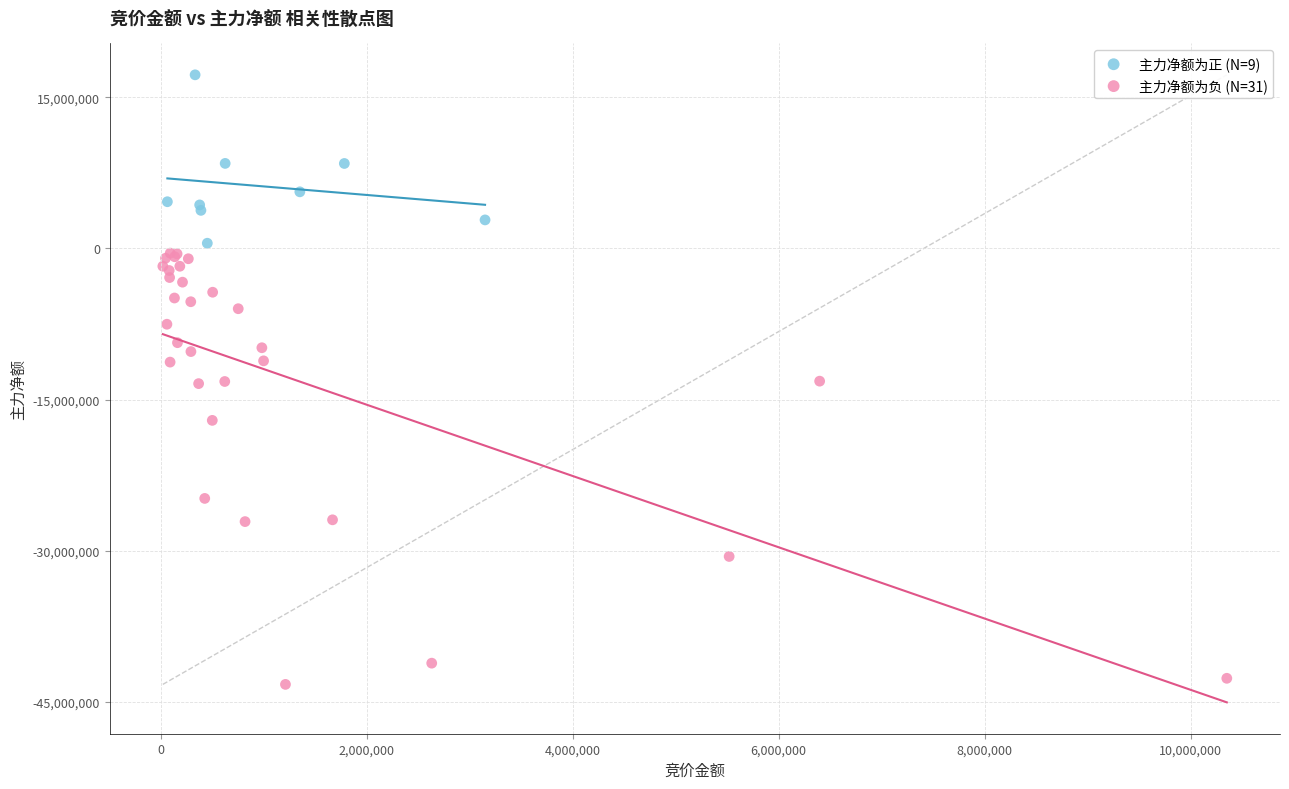

Which series contains the lowest Y value?

主力净额为负 (N=31)